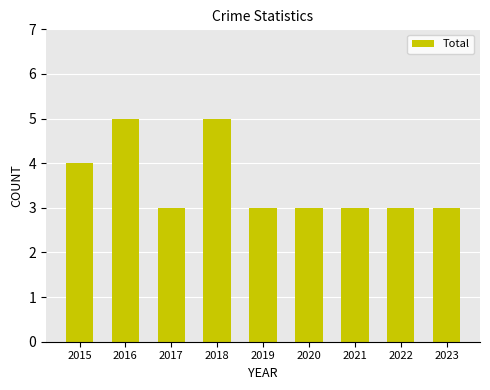

What is the value of the 5th bar from the left?

3